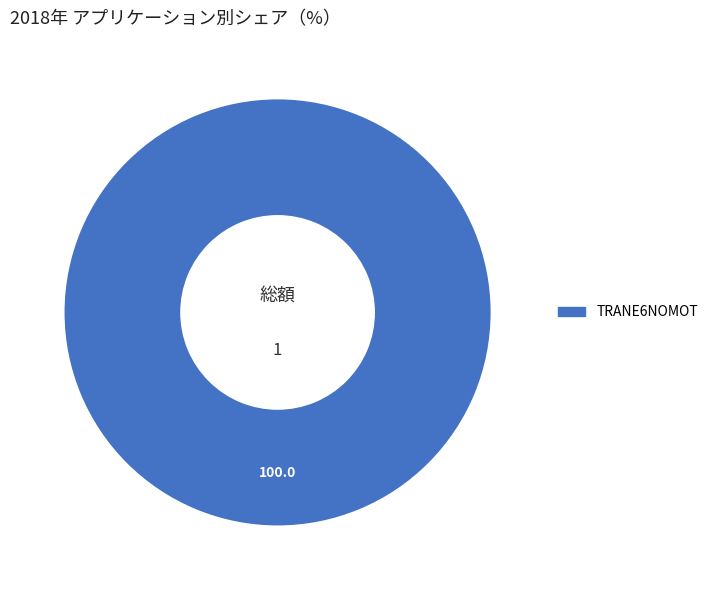

Does any single category account for the majority?

Yes